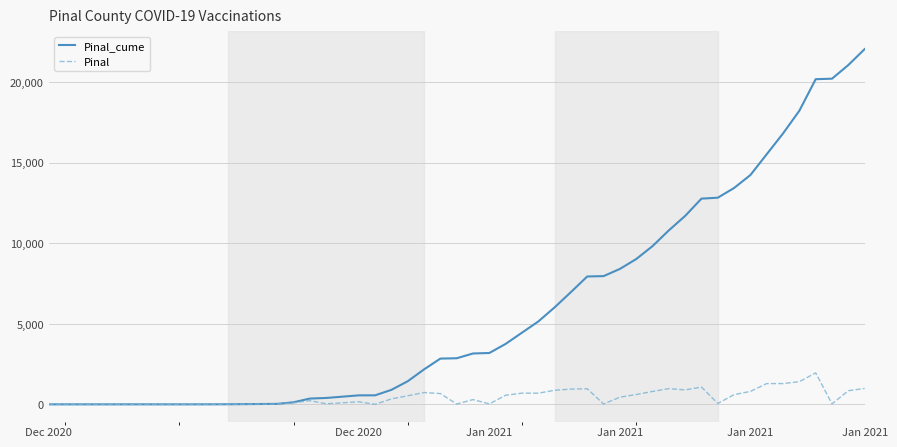

Which series has the widest spread of values?

Pinal_cume